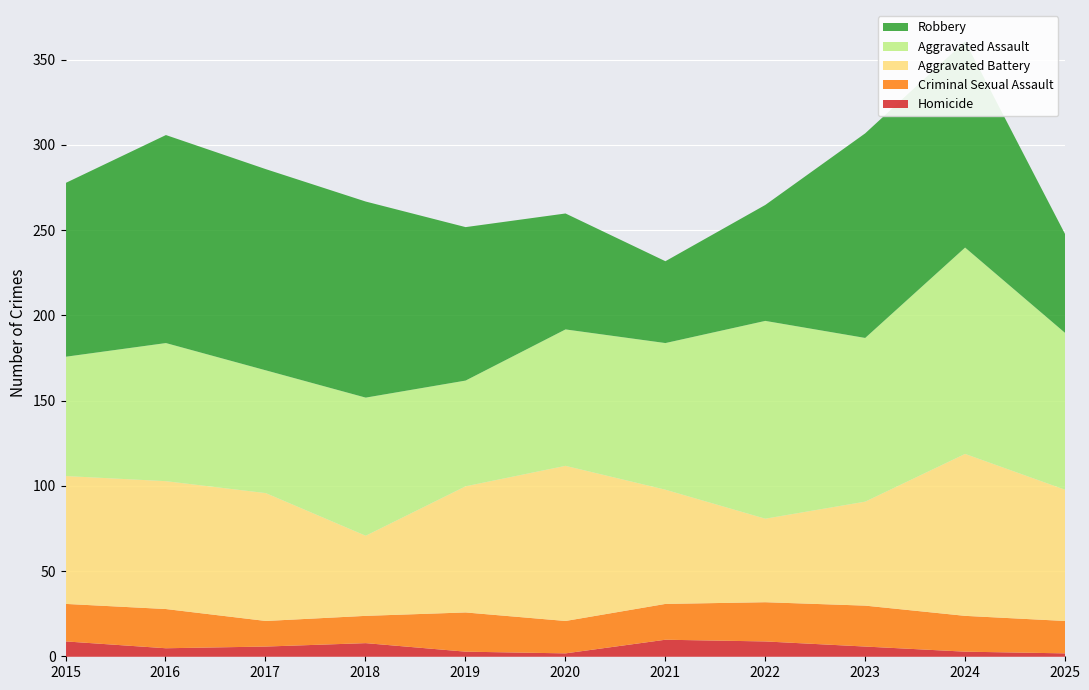

What is the value of the Criminal Sexual Assault point at the 6th from the left?

19